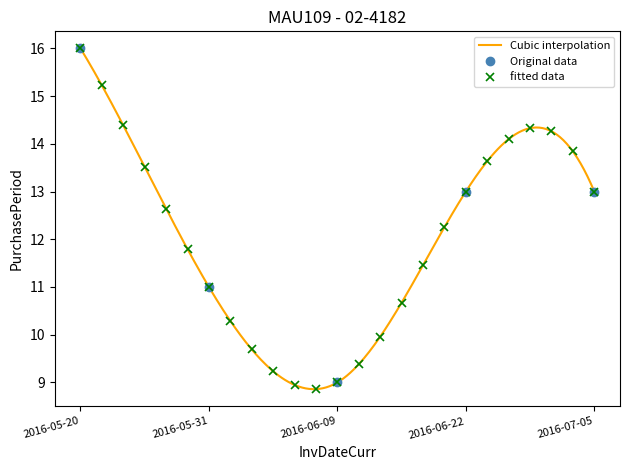

How many lines are shown in the chart?

1